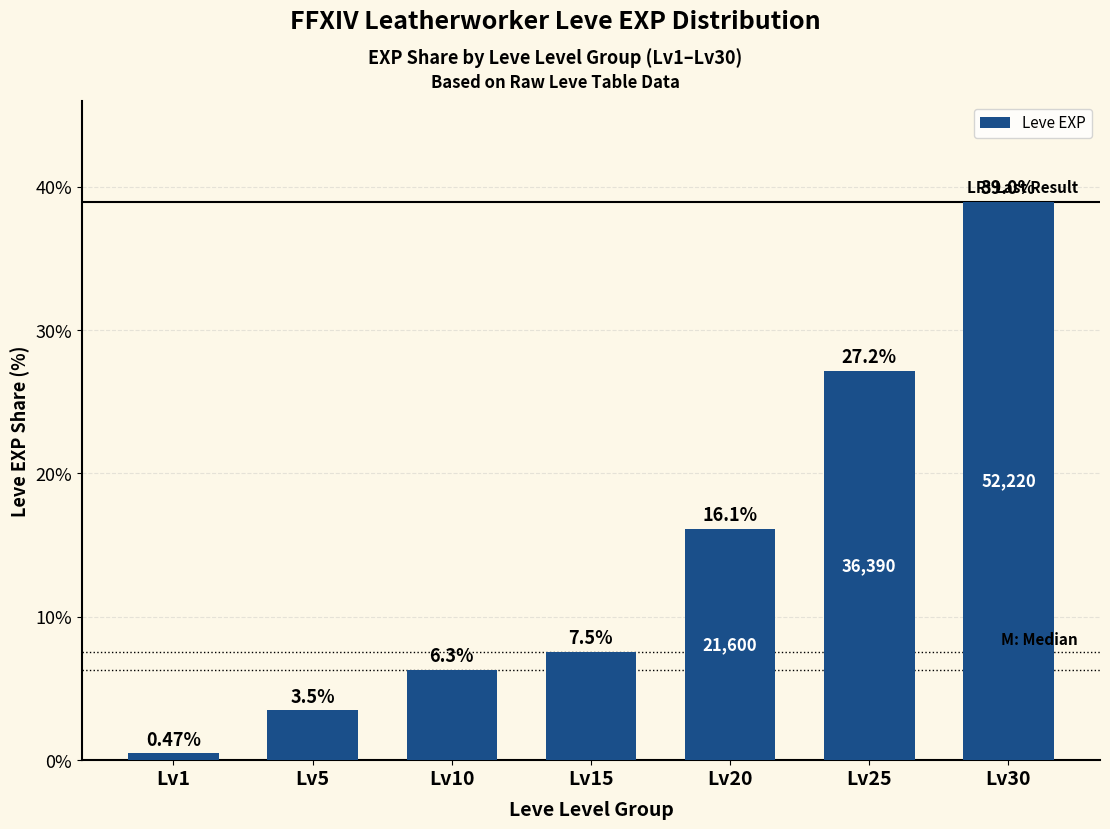

What is the difference between the maximum and minimum values?

38.5